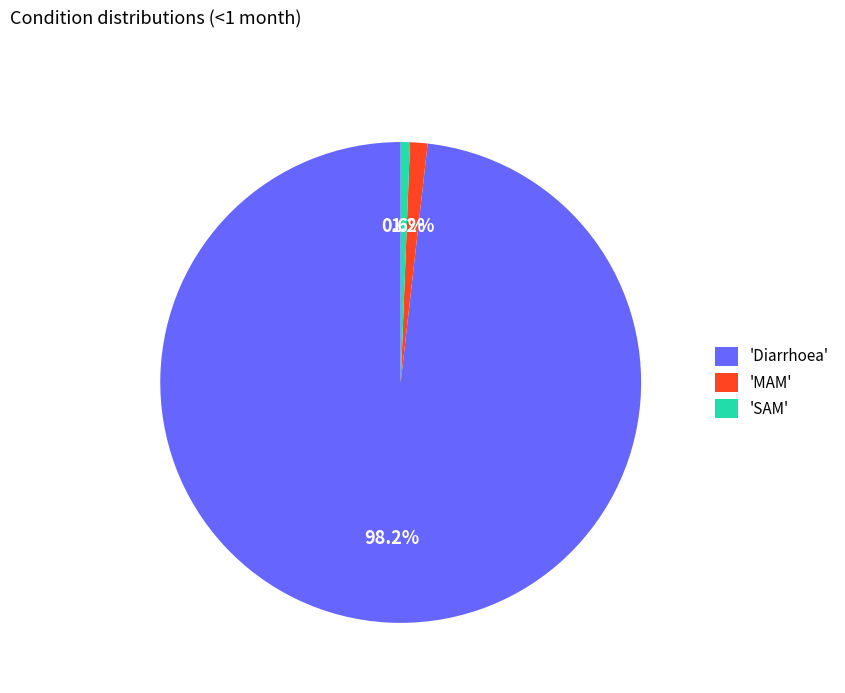

Does 'Diarrhoea' account for over 50% of the chart?

Yes